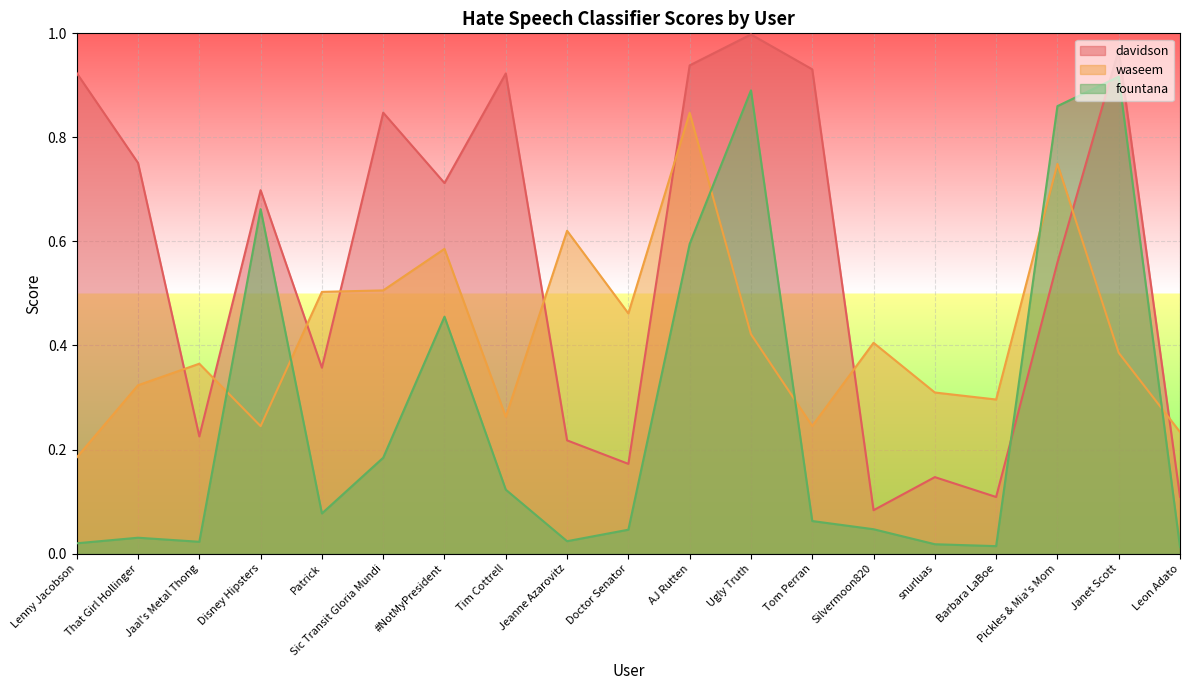

True or false: fountana has a value of 1.1 at Pickles & Mia's Mom.

False